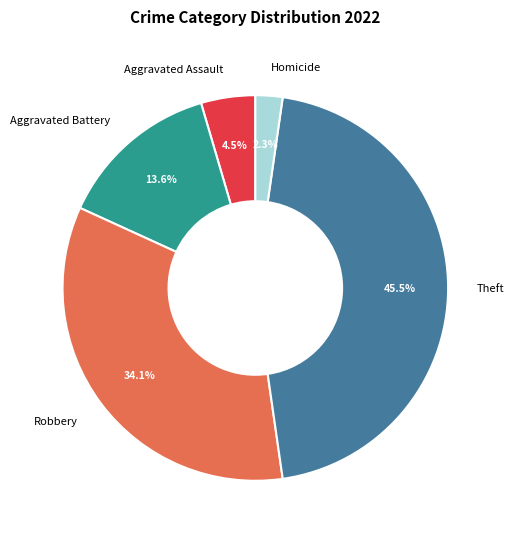

Which slice is the largest?

Theft